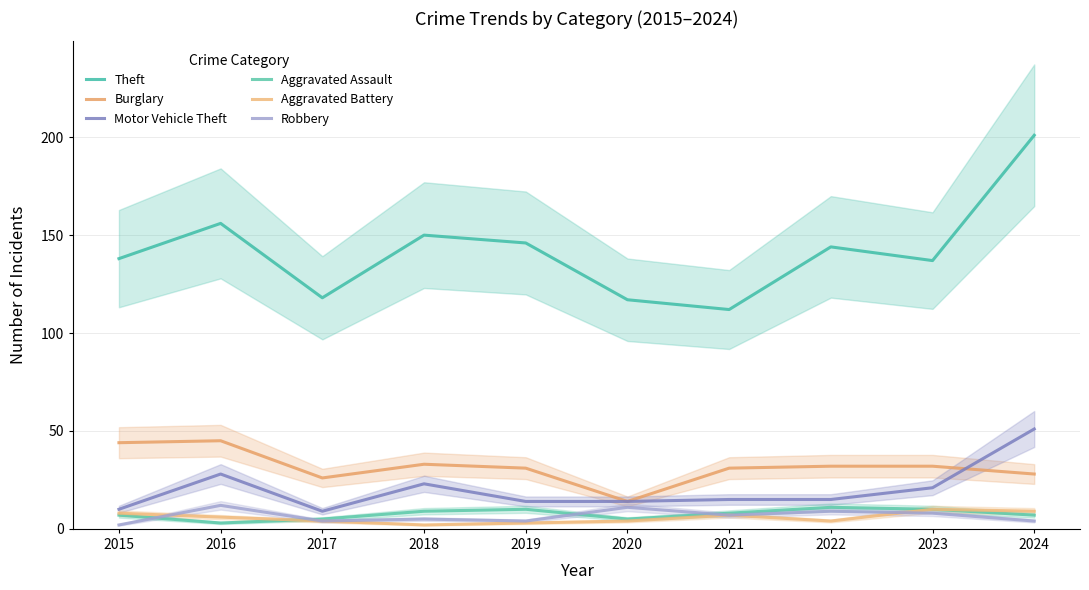

At which label is Aggravated Assault closest to 7?

2015